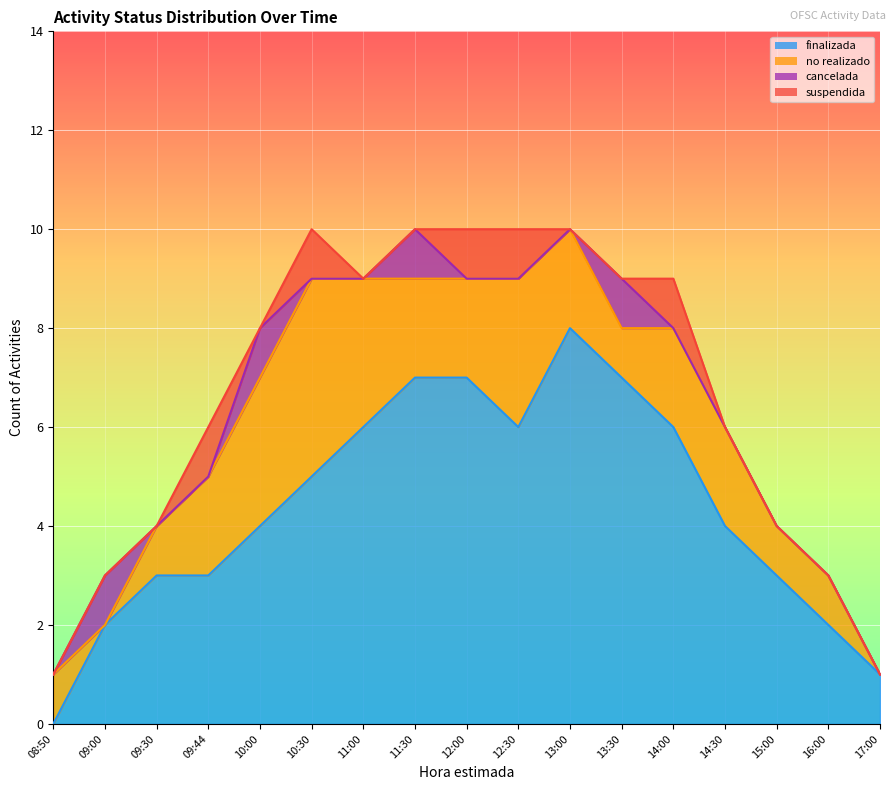

True or false: suspendida has a value of 2 at 14:00.

False